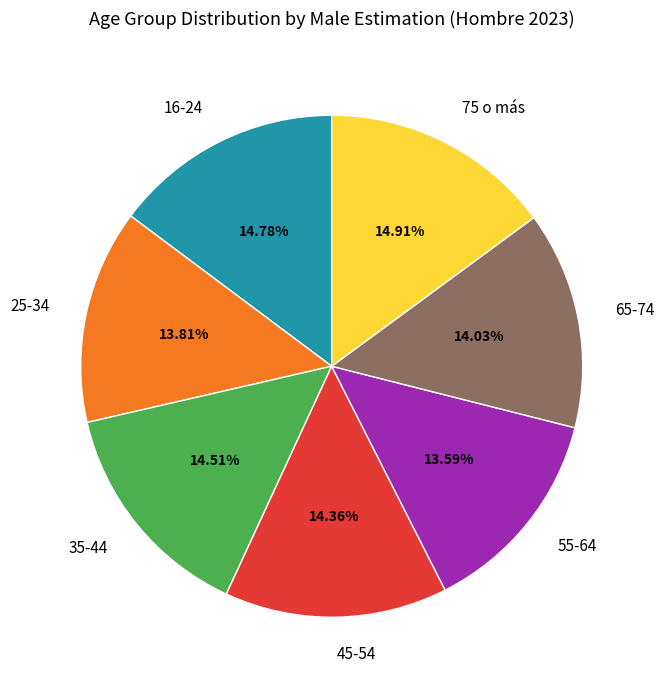

To the nearest percent, what is the difference between the largest and smallest slice percentages?

1%